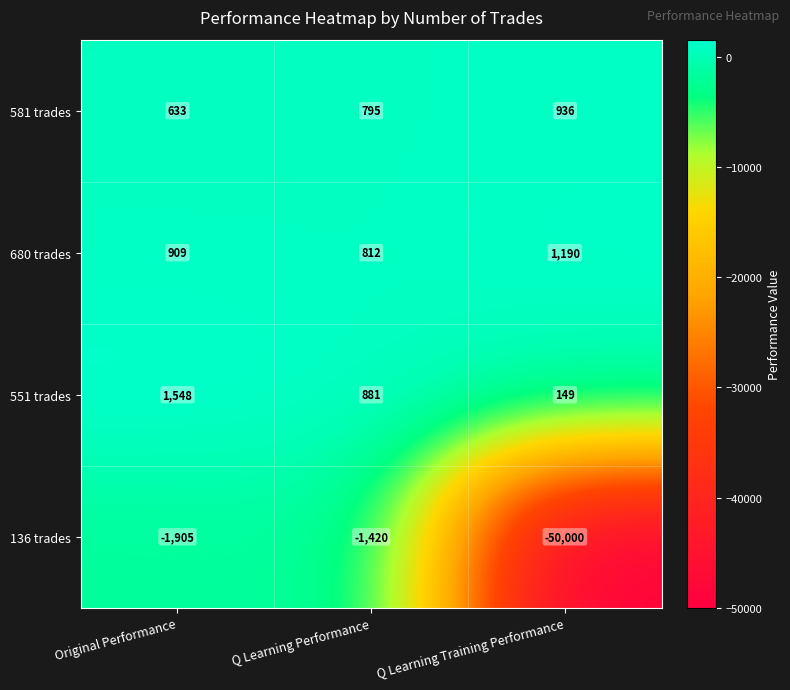

Where is 581 trades nearest to the value 784?

Q Learning Performance